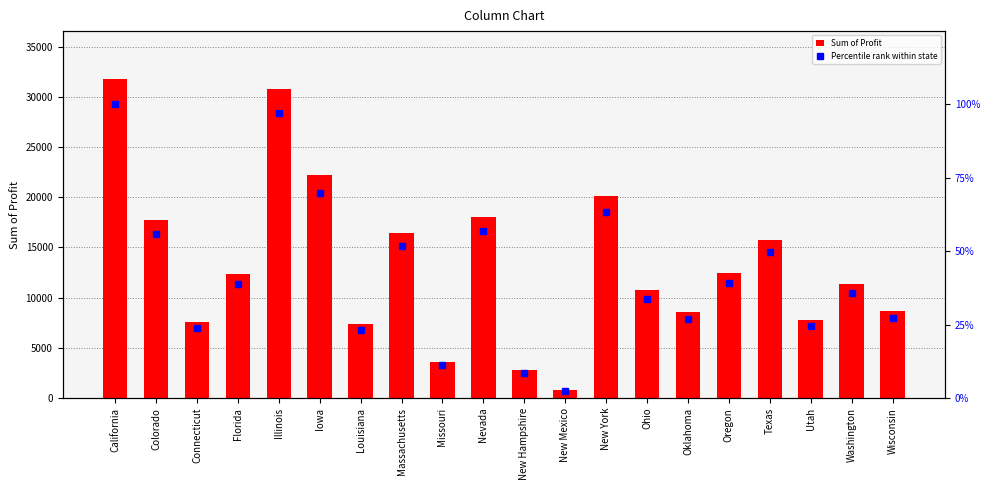

How many values in the Percentile rank within state series are below 38?

10